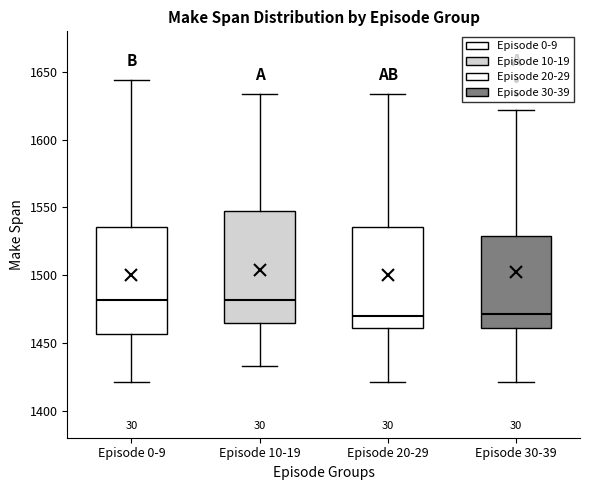

Reading left to right, transcribe this box plot: for each box, give where its median line is, the range the box spans, and where its two whiskers end, as read against the y-axis. The values are not printed on the chart, so give them approximately, as read against the axis.

Episode 0-9: median 1480, box 1455 to 1535, whiskers 1420 to 1645
Episode 10-19: median 1480, box 1465 to 1550, whiskers 1435 to 1635
Episode 20-29: median 1470, box 1460 to 1535, whiskers 1420 to 1635
Episode 30-39: median 1470, box 1460 to 1530, whiskers 1420 to 1620